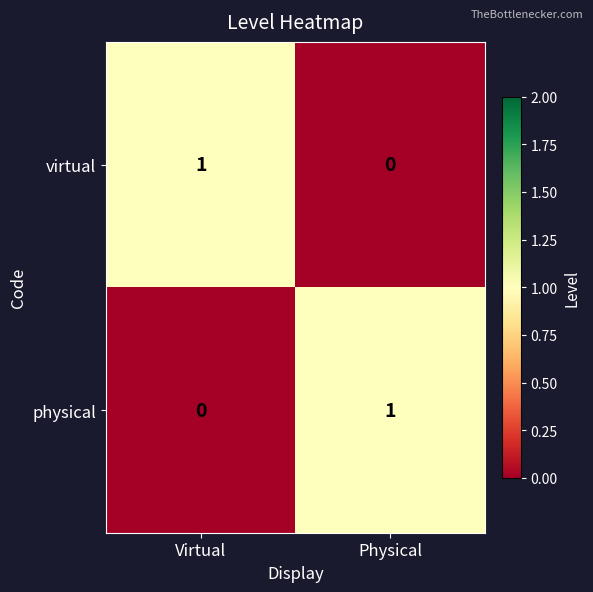

Rank the categories by virtual value from lowest to highest.

Physical, Virtual